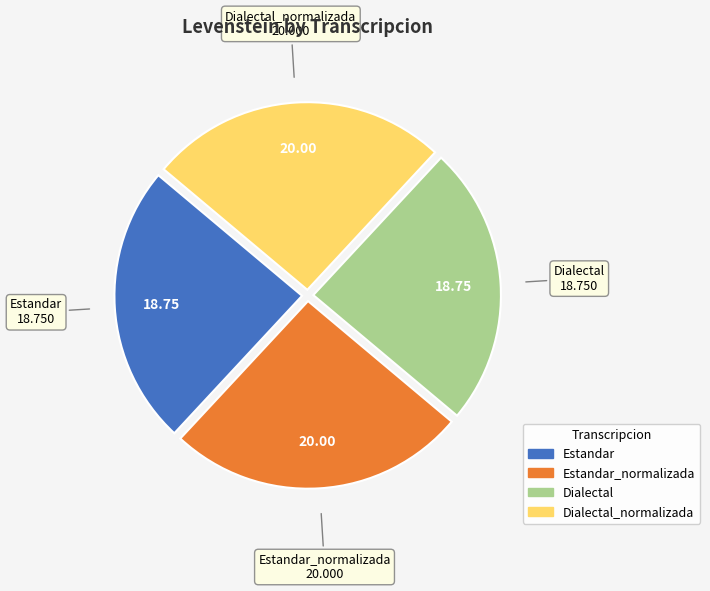

Does any single category account for the majority?

No